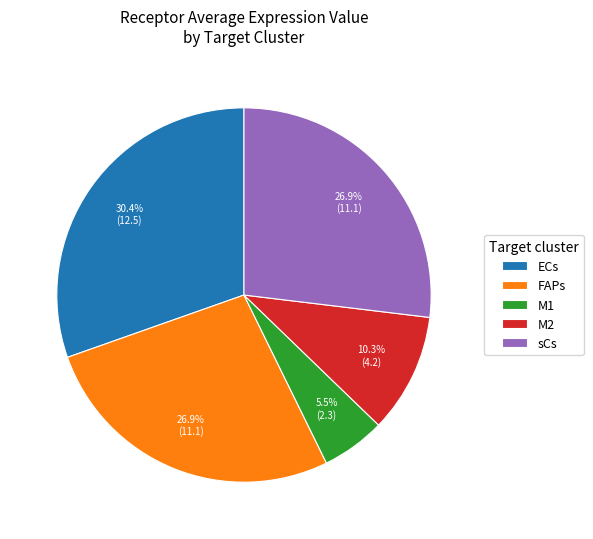

To the nearest percent, what portion does sCs represent?

27%